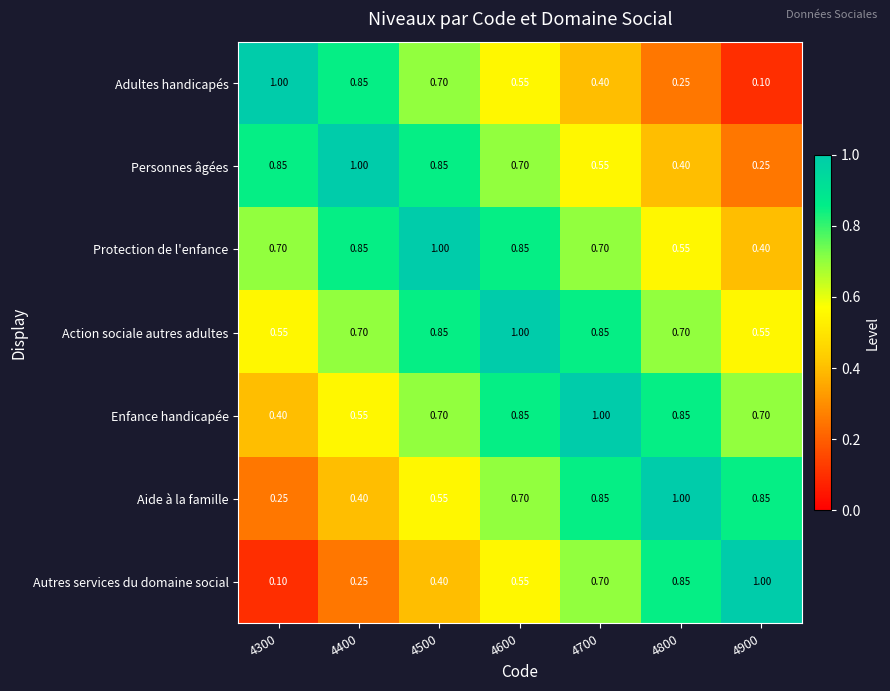

Which series has the largest total across all categories?

Action sociale autres adultes